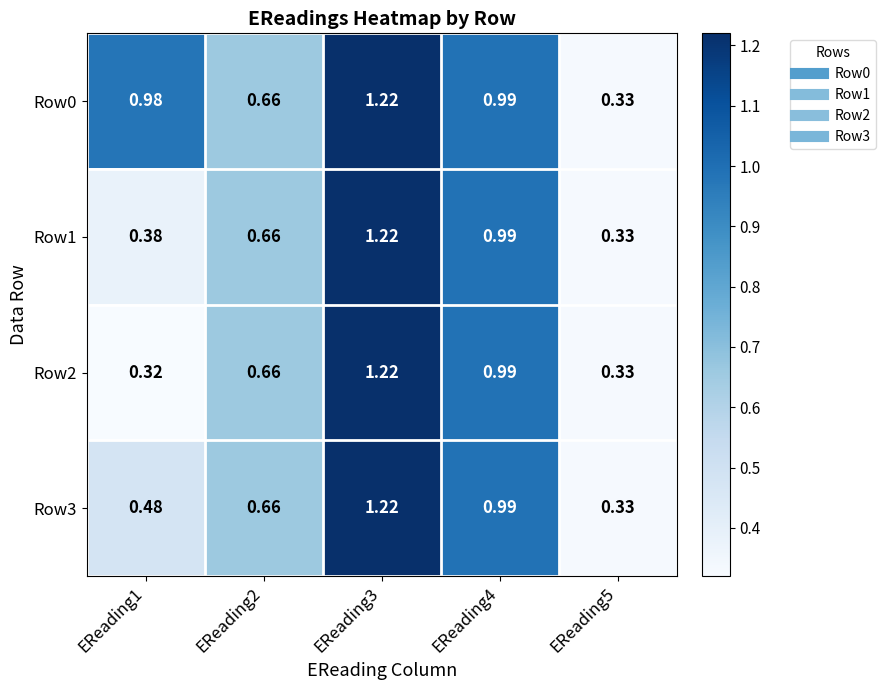

At how many categories does at least one series exceed 0?

5